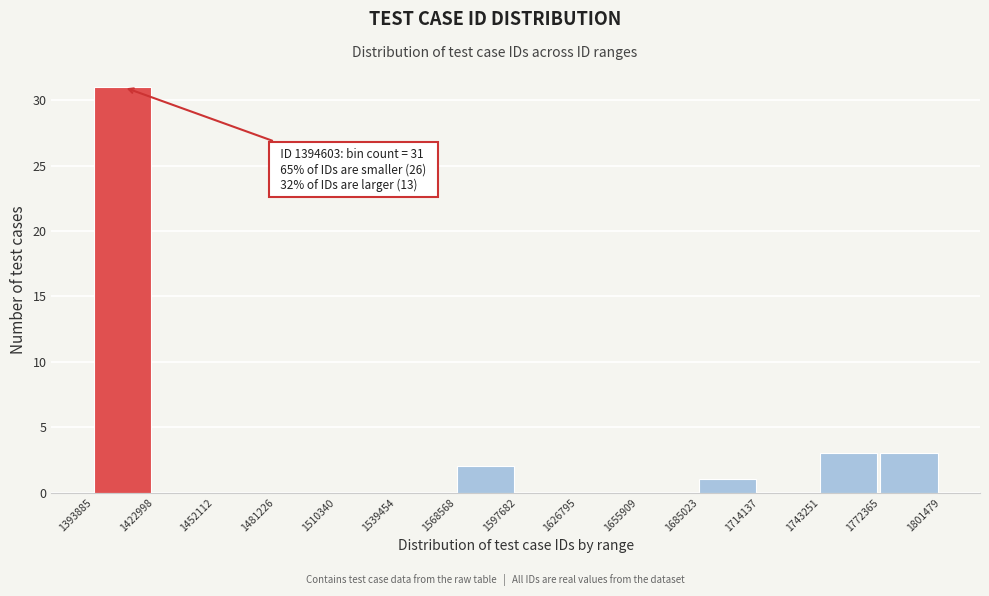

Over which range of the x-axis is the bar tallest?

1393885 to 1422998